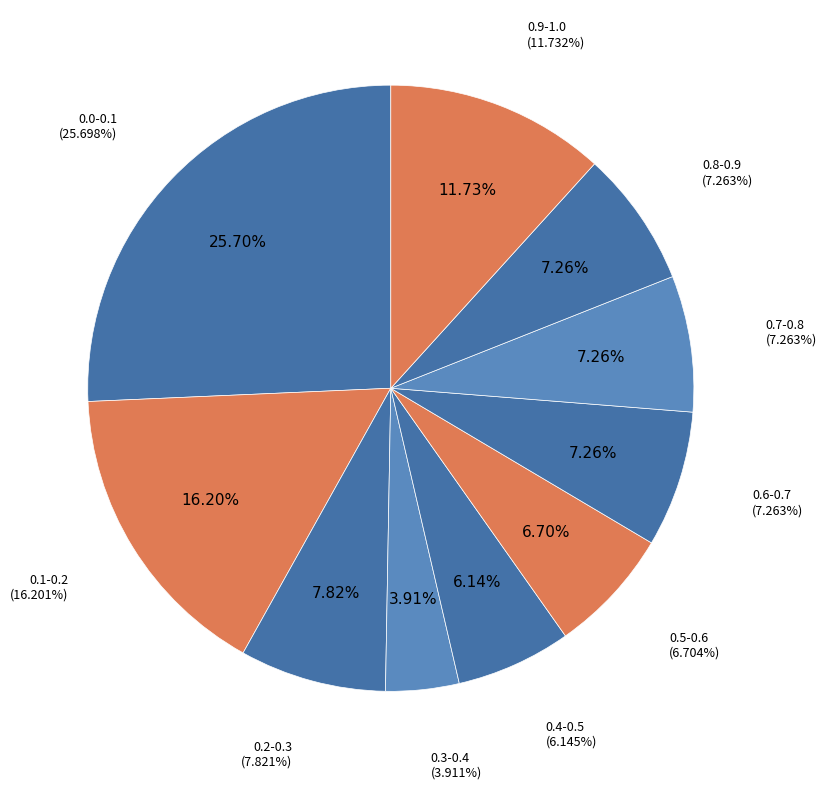

What percentage do 0.7-0.8 and 0.2-0.3 together represent?

15.1%